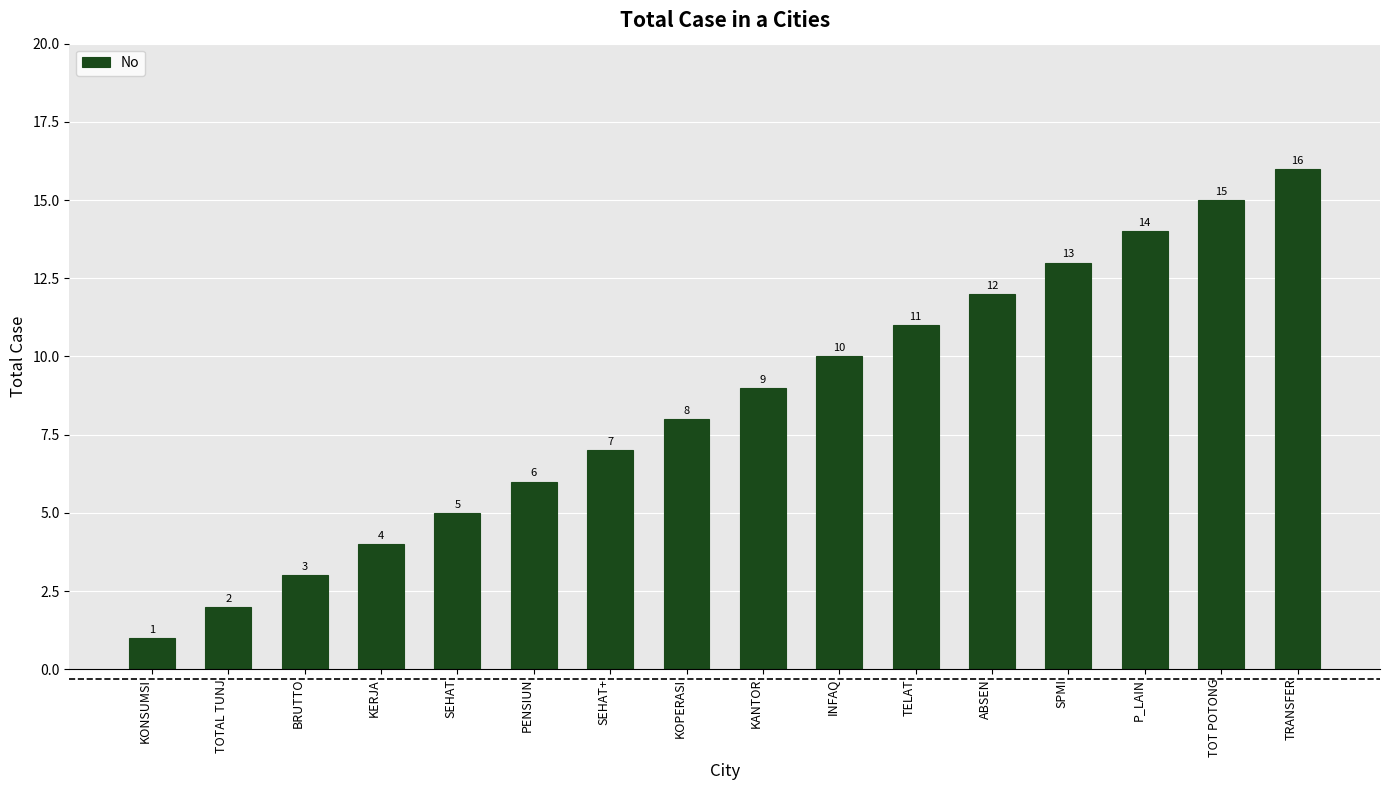

Between SEHAT+ and KANTOR, which is larger?

KANTOR